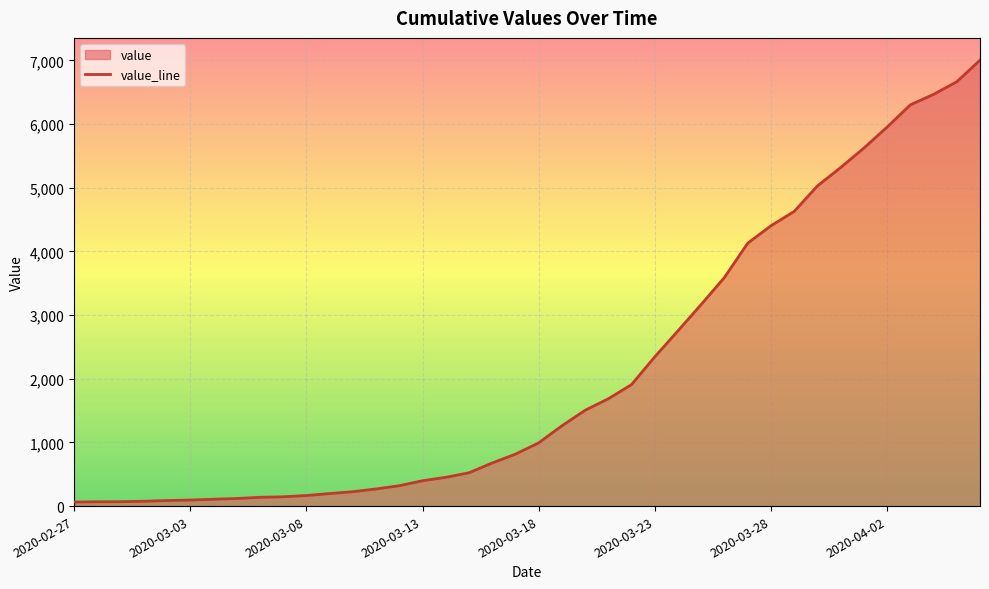

What is the value of the 38th point from the left?

6466